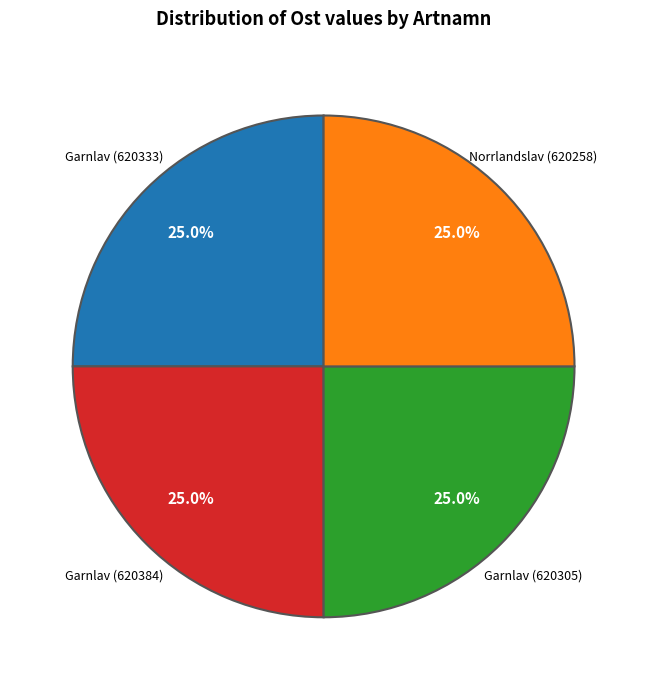

Is there a majority slice in this chart?

No